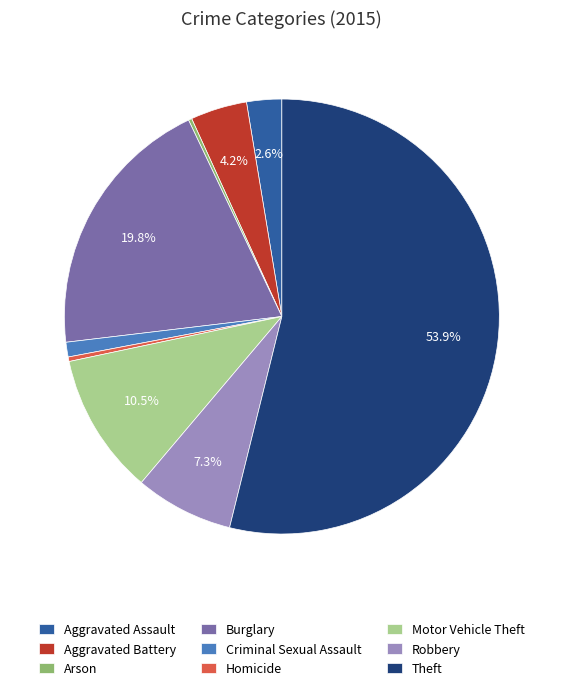

What is the majority slice?

Theft